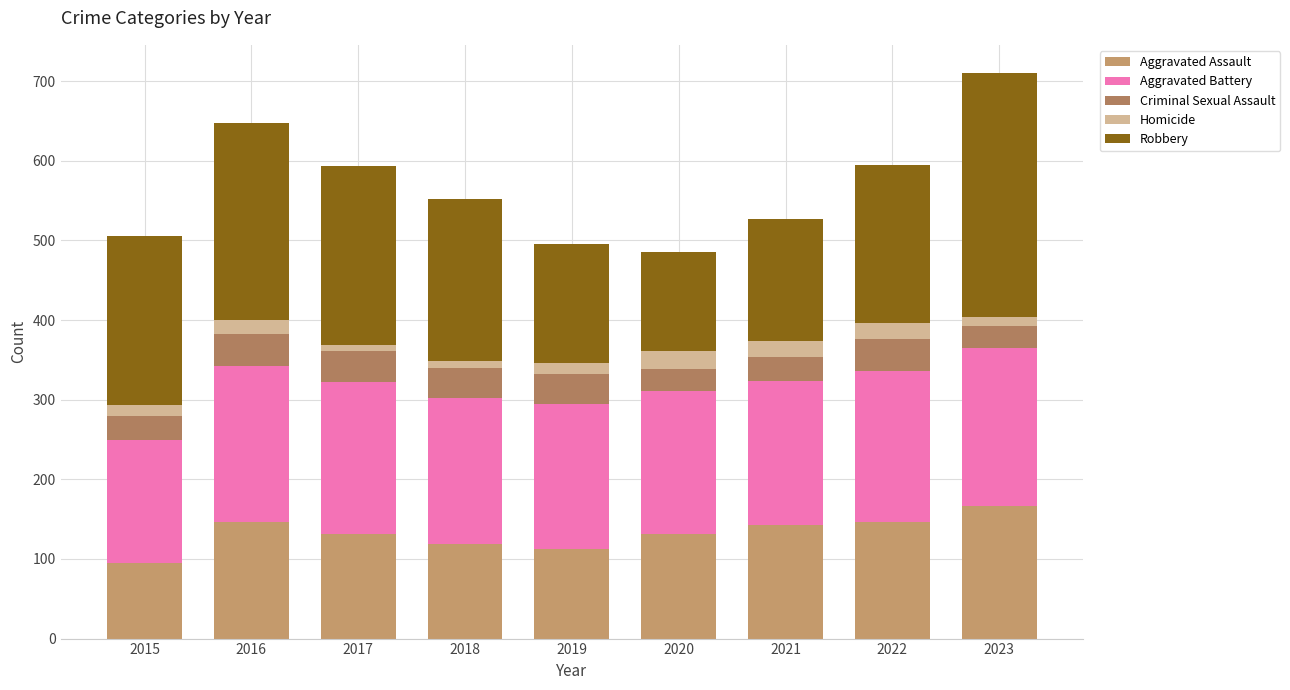

What is the total value across all series at 2020?

485